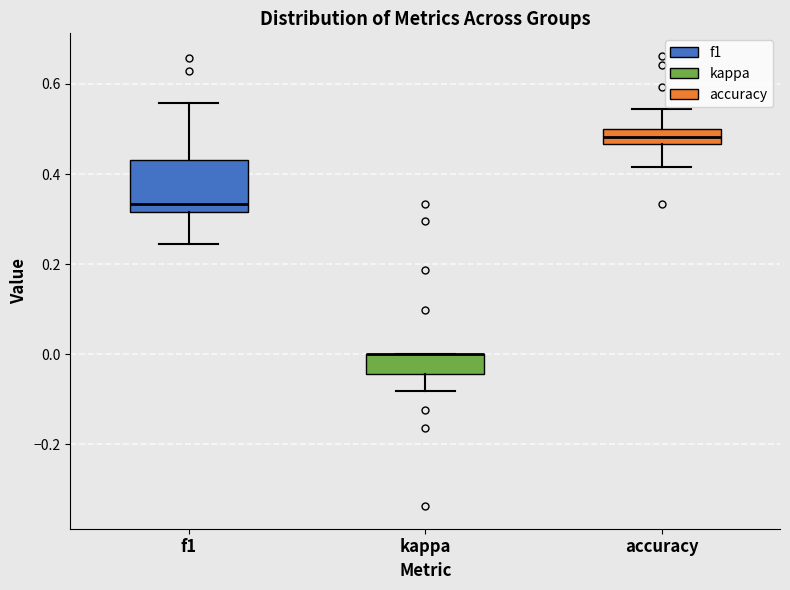

Reading left to right, transcribe this box plot: for each box, give where its median line is, the range the box spans, and where its two whiskers end, as read against the y-axis. The values are not printed on the chart, so give them approximately, as read against the axis.

f1: median 0.34, box 0.32 to 0.44, whiskers 0.24 to 0.56
kappa: median 0.00 (drawn on the box's upper edge), box -0.04 to 0.00, whiskers -0.08 to 0.00
accuracy: median 0.48, box 0.46 to 0.50, whiskers 0.42 to 0.54